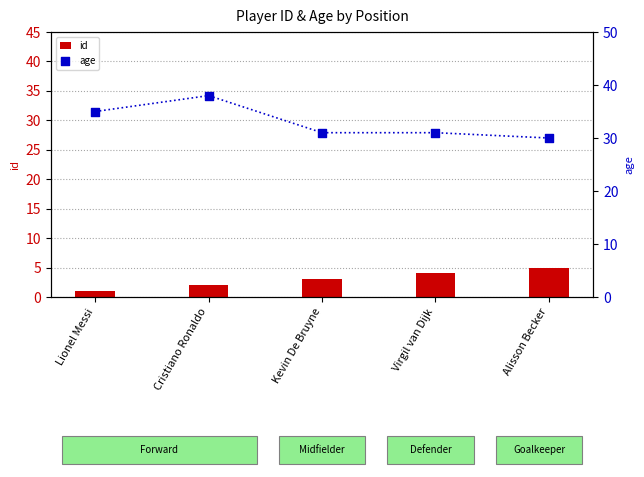

At how many categories does at least one series exceed 12?

5